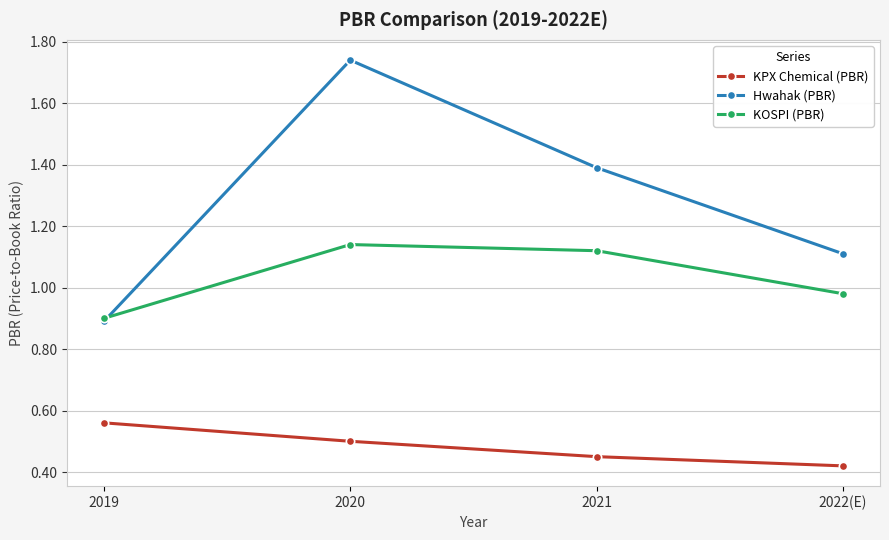

How many data points in Hwahak (PBR) are above 1?

3